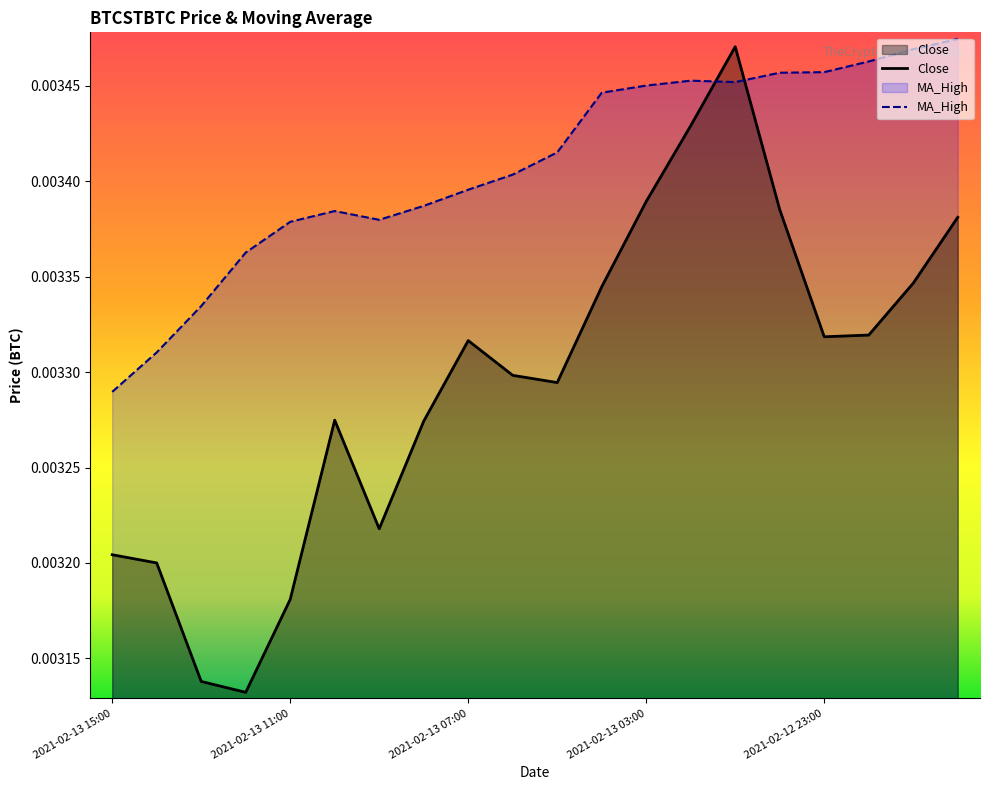

What is the label of the 4th point from the right?

2021-02-12 23:00